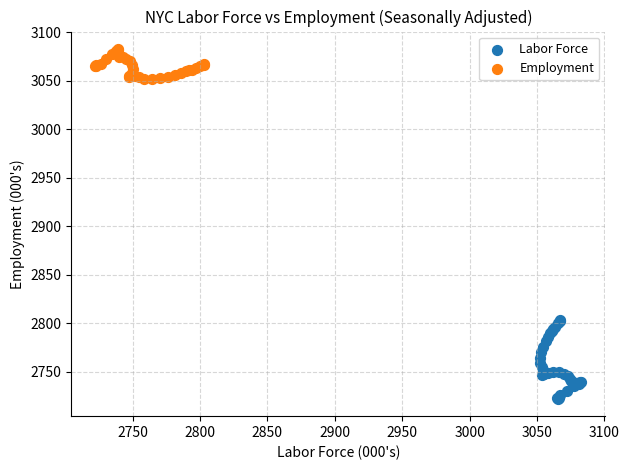

Which series has the widest spread of Y values?

Labor Force